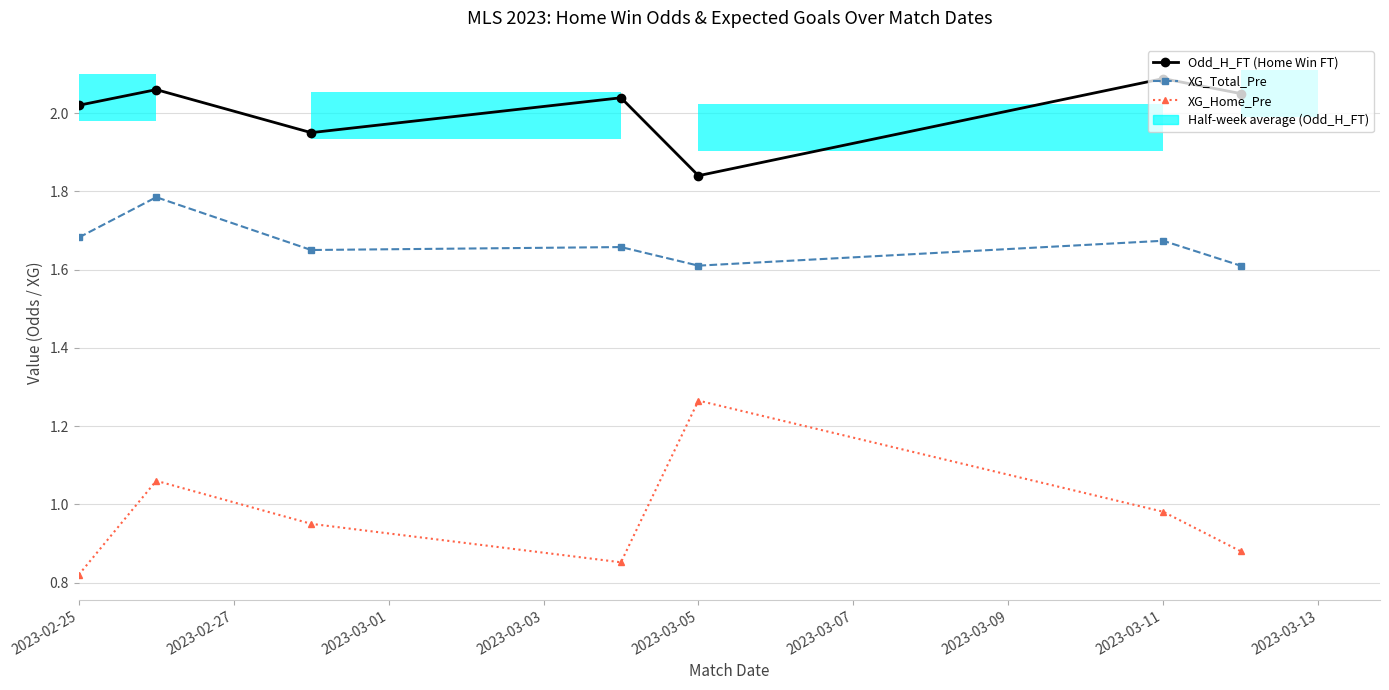

What is the maximum value for XG_Home_Pre?

1.3